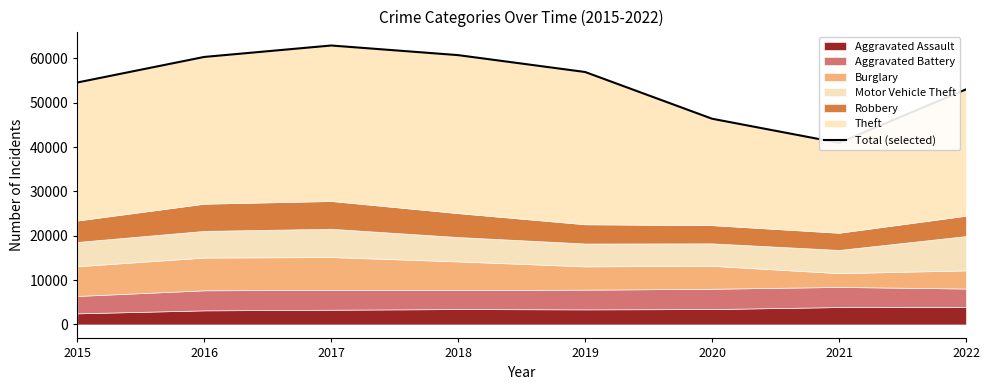

How many values are below 56943?

4